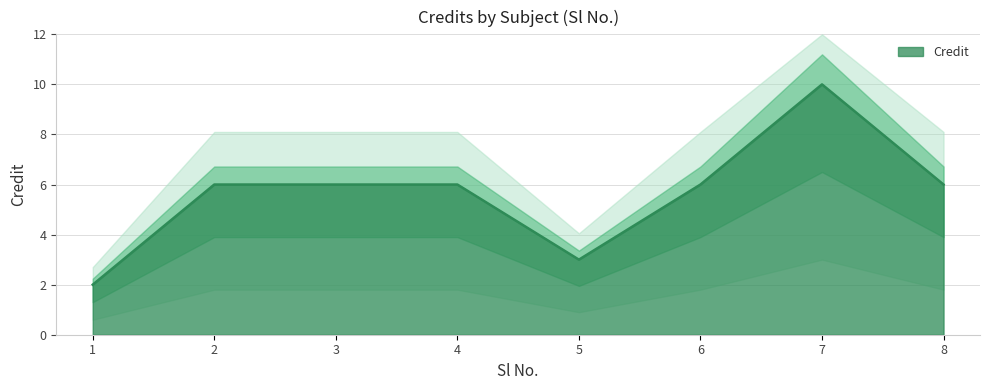

What is the difference between the maximum and minimum values?

8